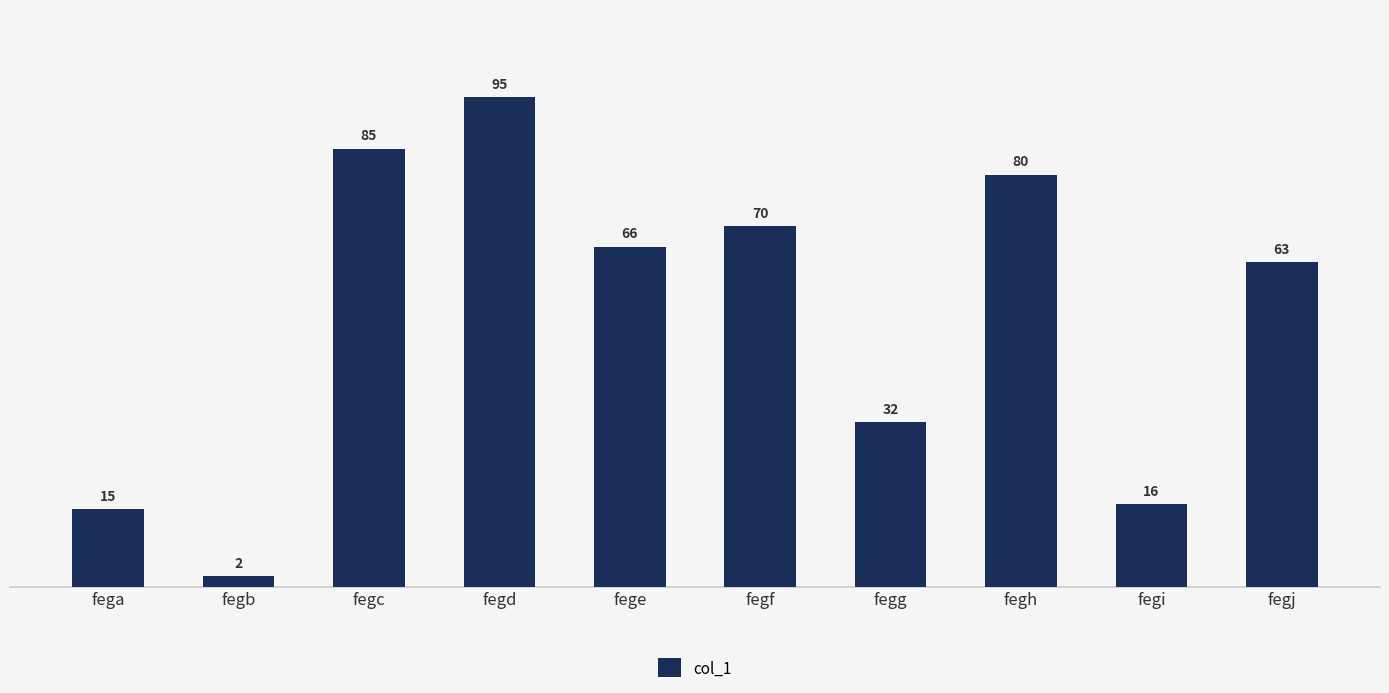

Is it true that the value at fegf is 70?

True